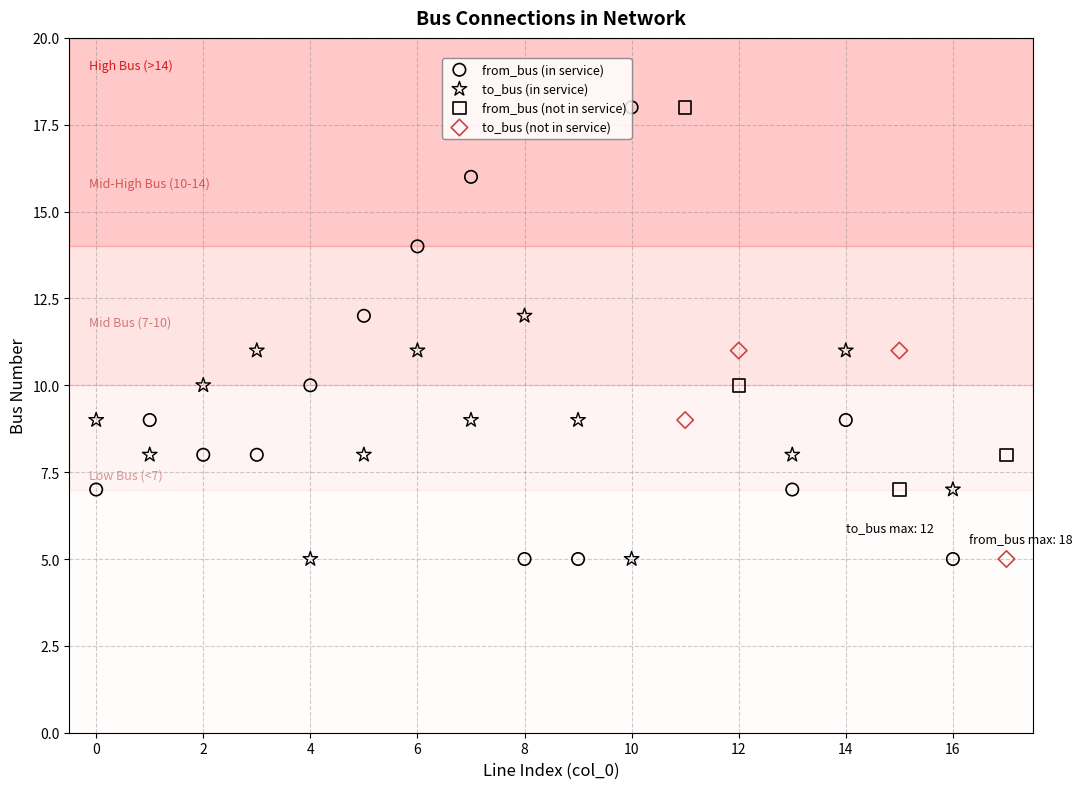

Which series has the largest Y range (max minus min)?

from_bus (in service)